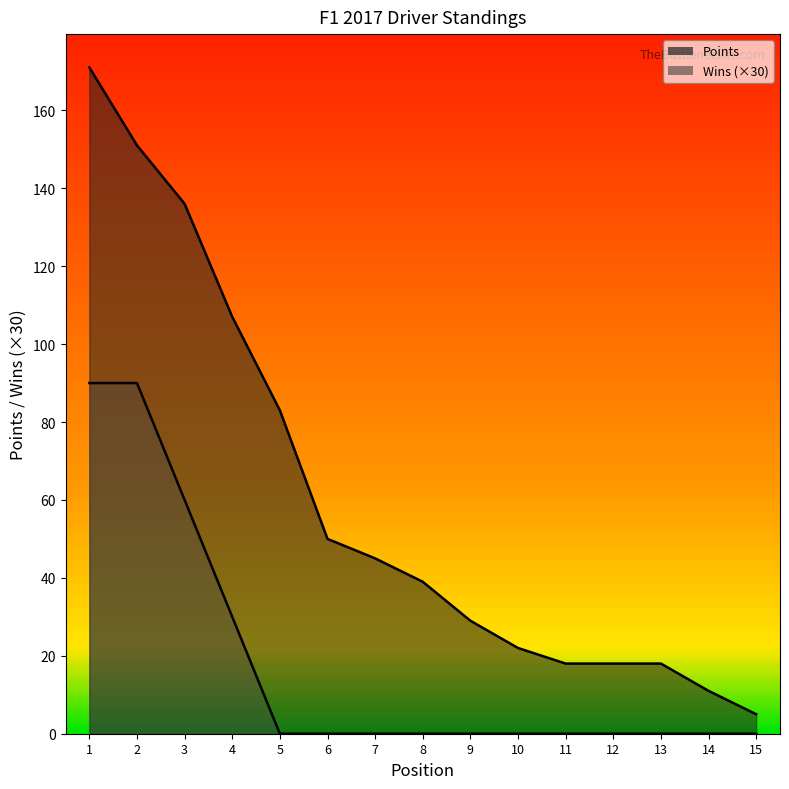

What is the average value of the Wins series?

18